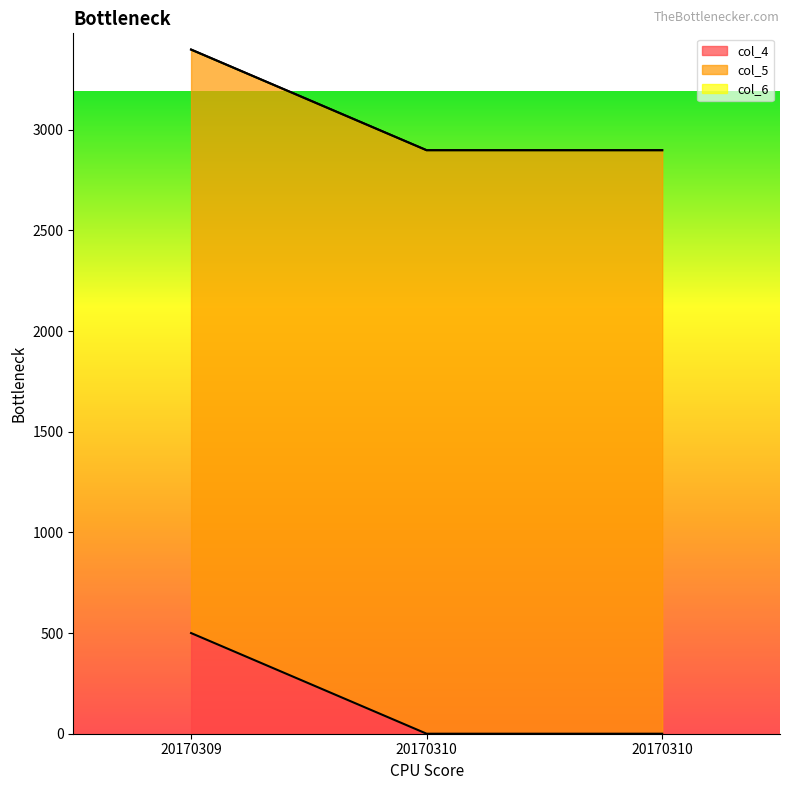

Which category has the lowest value in the col_5 series?

20170309